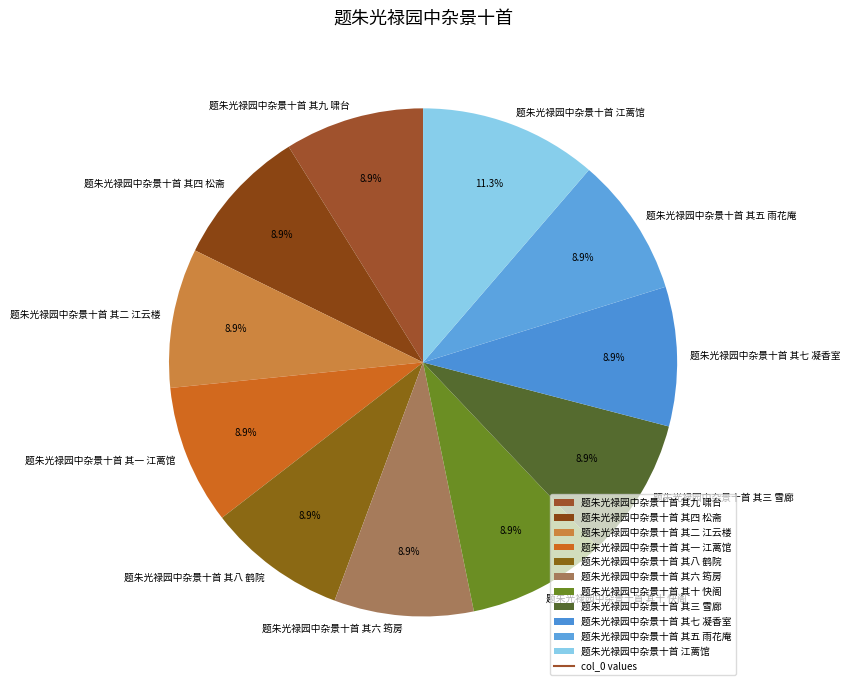

How many segments does this pie chart have?

11